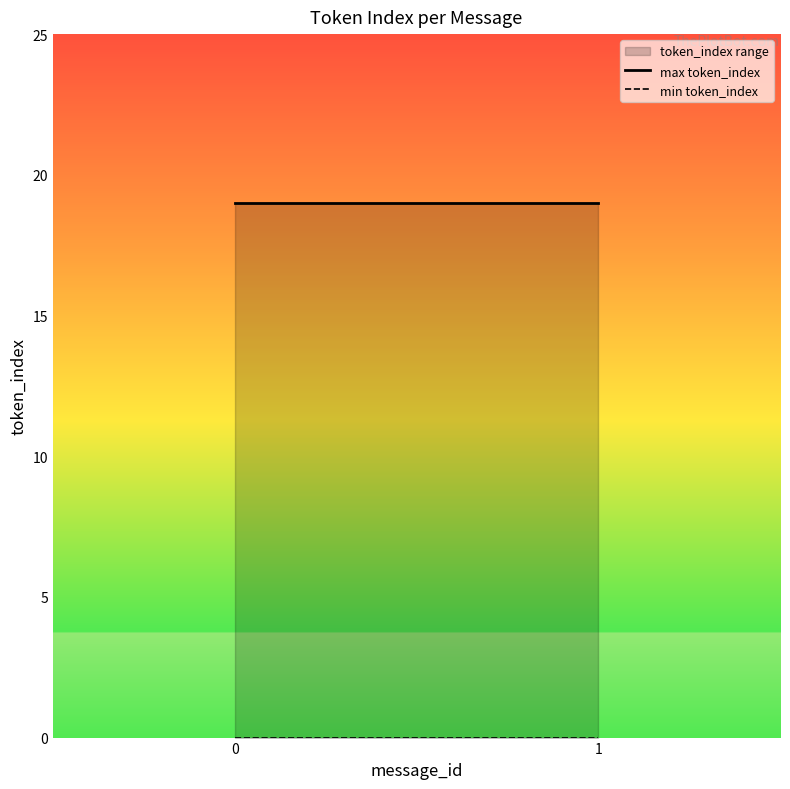

Is it true that min token_index equals 0 at 1?

True